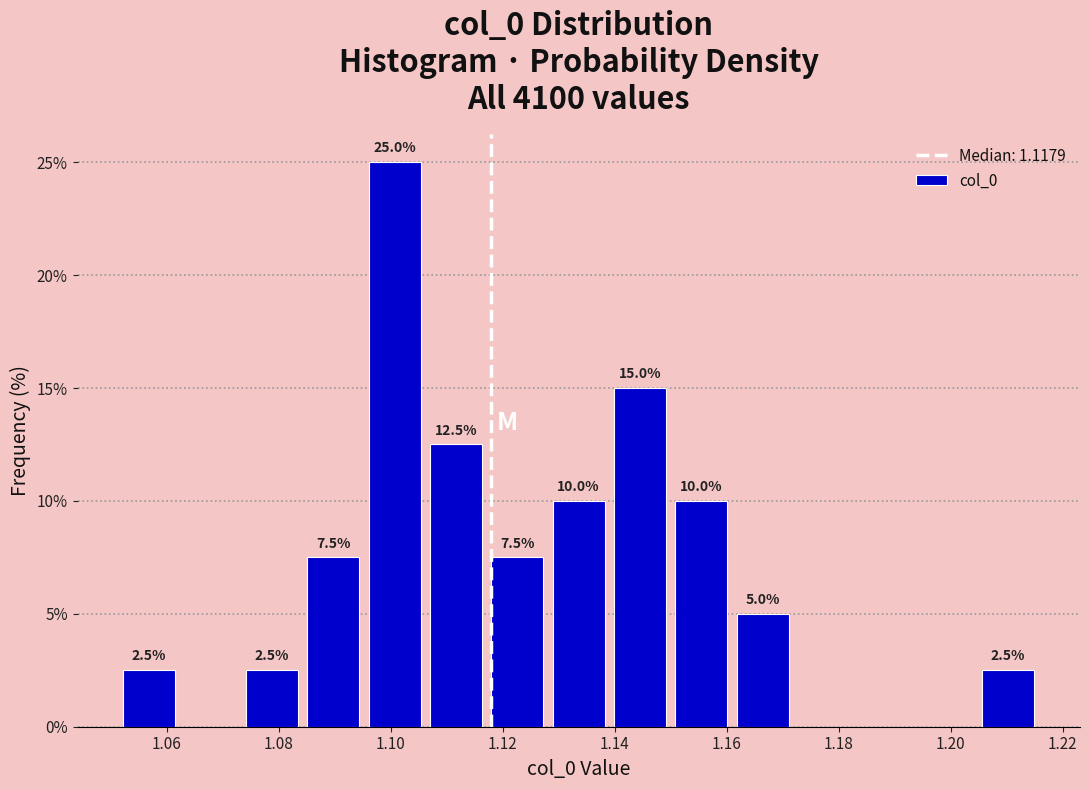

Which range on the x-axis has the tallest bar?

1.096 to 1.106